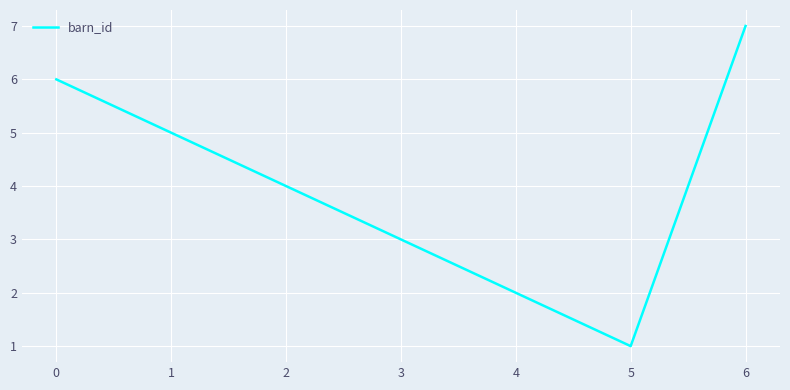

Rank the categories by value from highest to lowest.

6, 0, 1, 2, 3, 4, 5